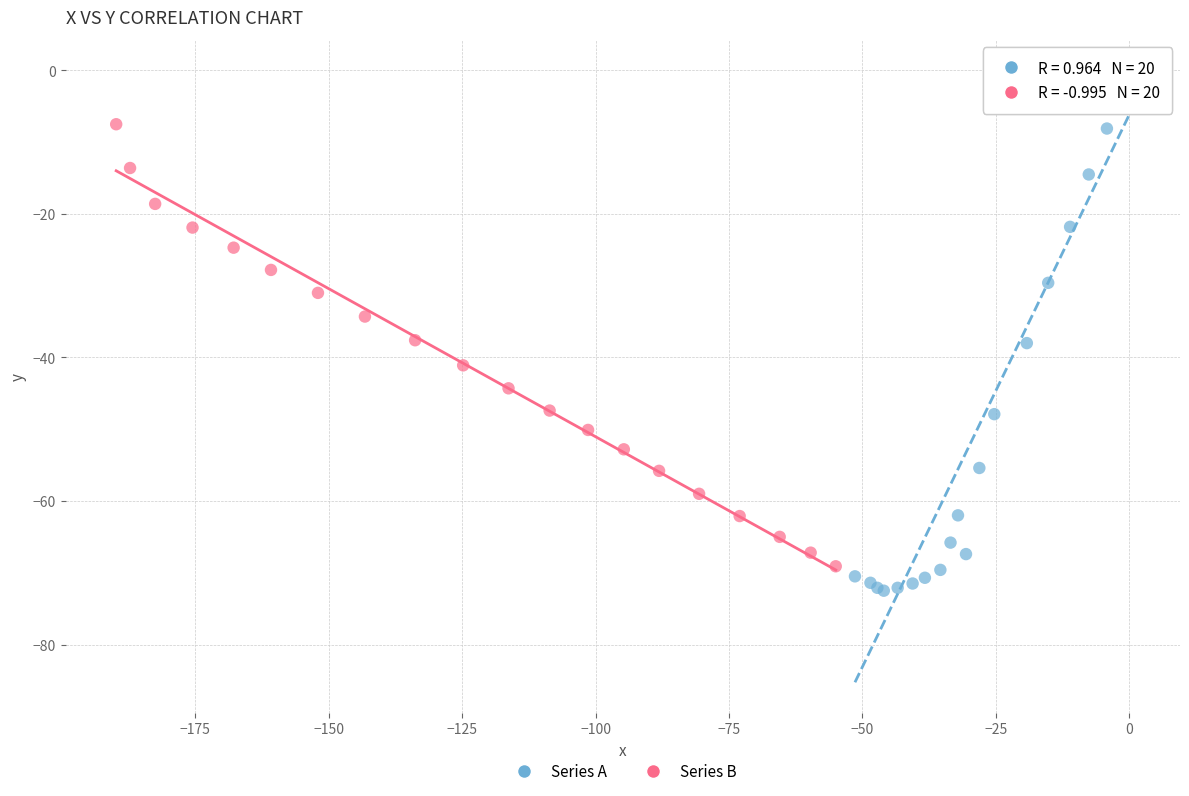

Which series has the largest Y range (max minus min)?

Series A